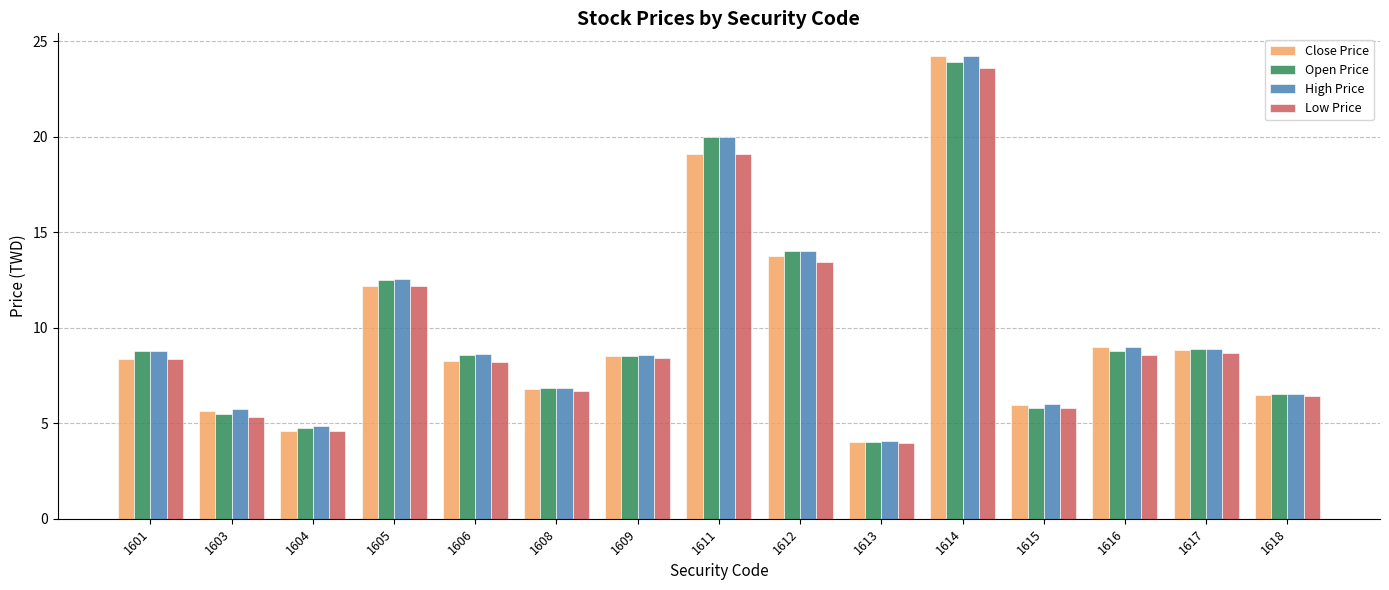

What are all the series names shown in the legend?

Close Price, Open Price, High Price, Low Price